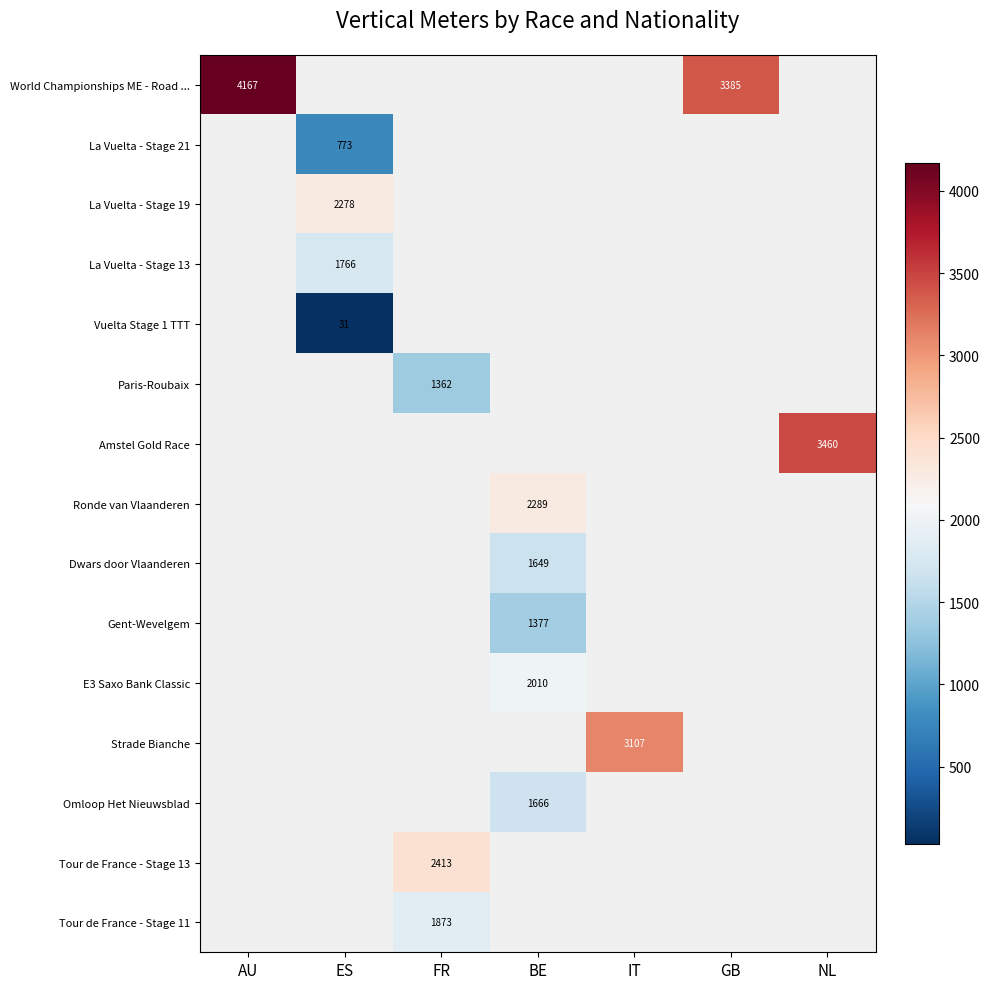

The value of E3 Saxo Bank Classic at BE is 882. True or false?

False